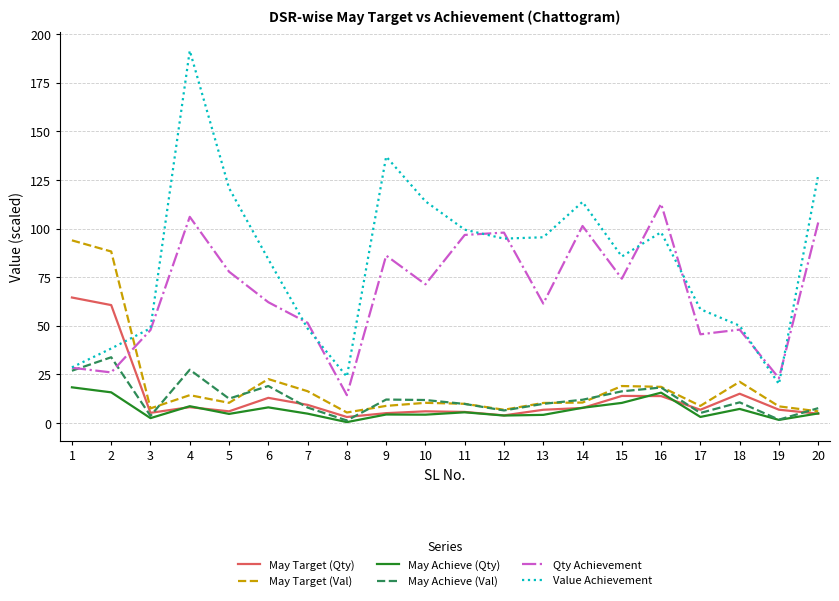

The Qty Achievement series shows 24.1 at 5. True or false?

False